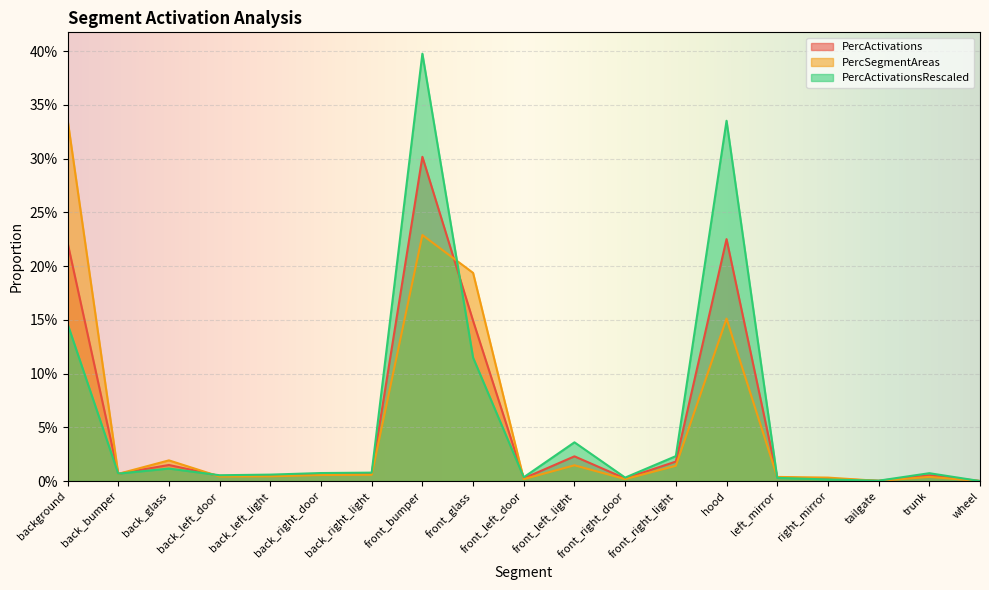

Is it true that PercSegmentAreas equals 0.0 at back_left_door?

False